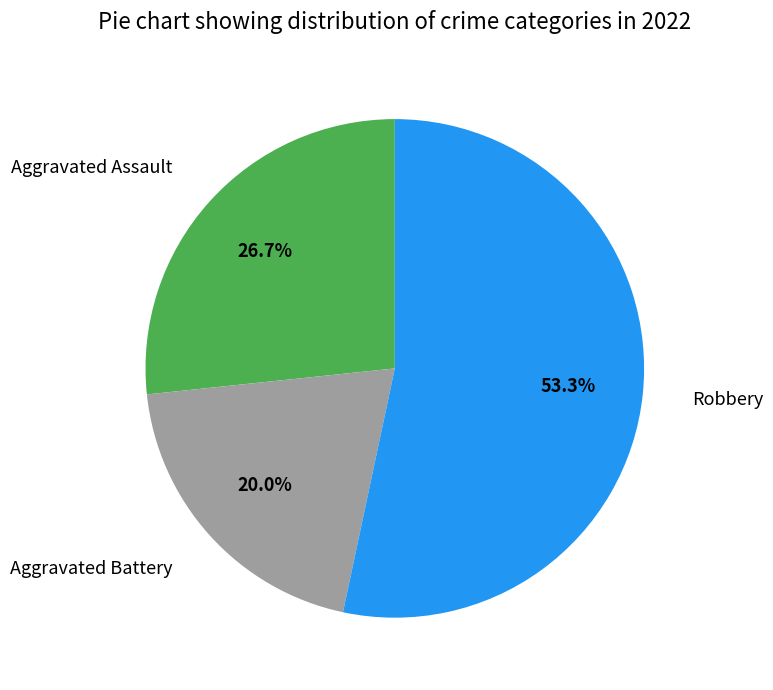

True or false: Aggravated Assault accounts for 27% of the total.

True